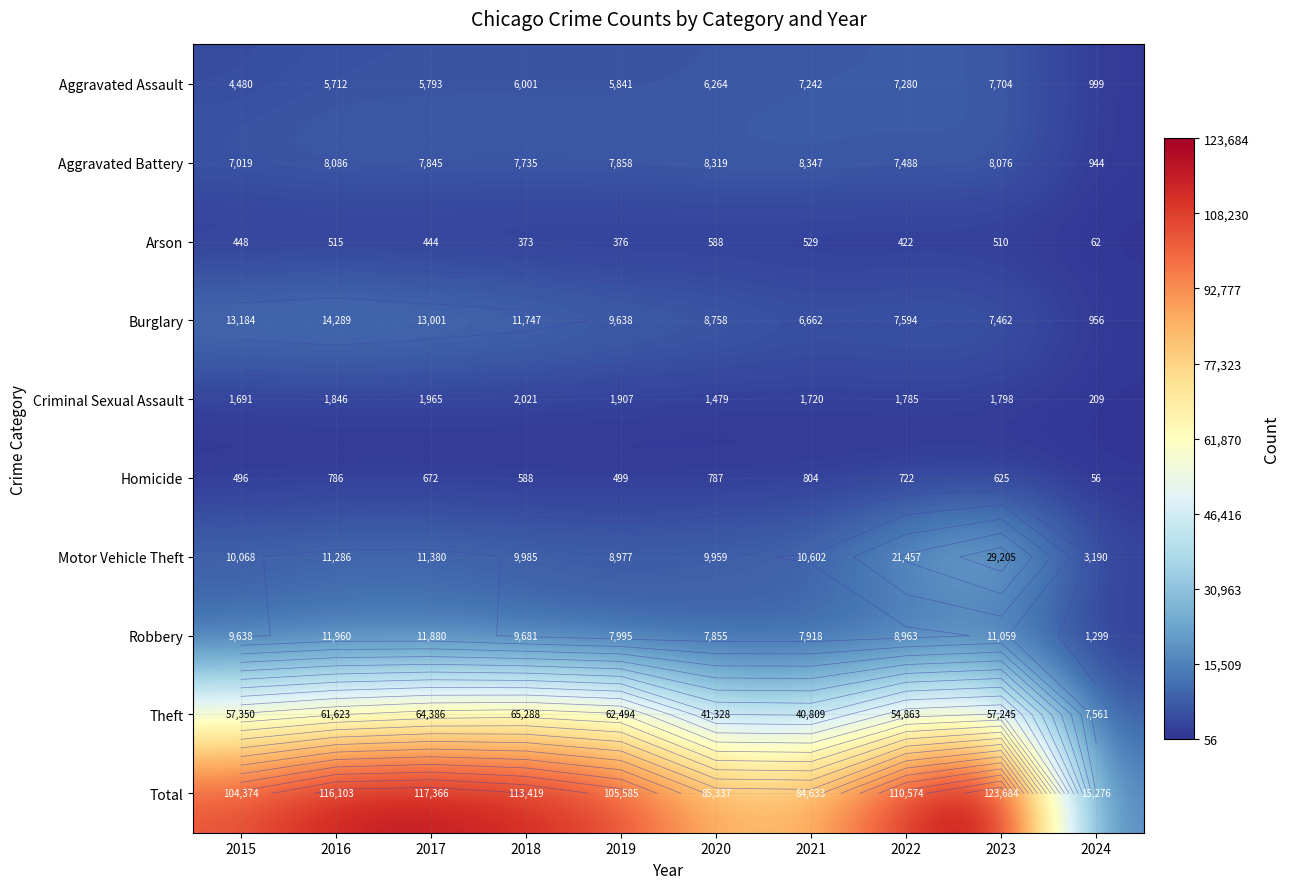

At which label does Homicide first exceed 672?

2016